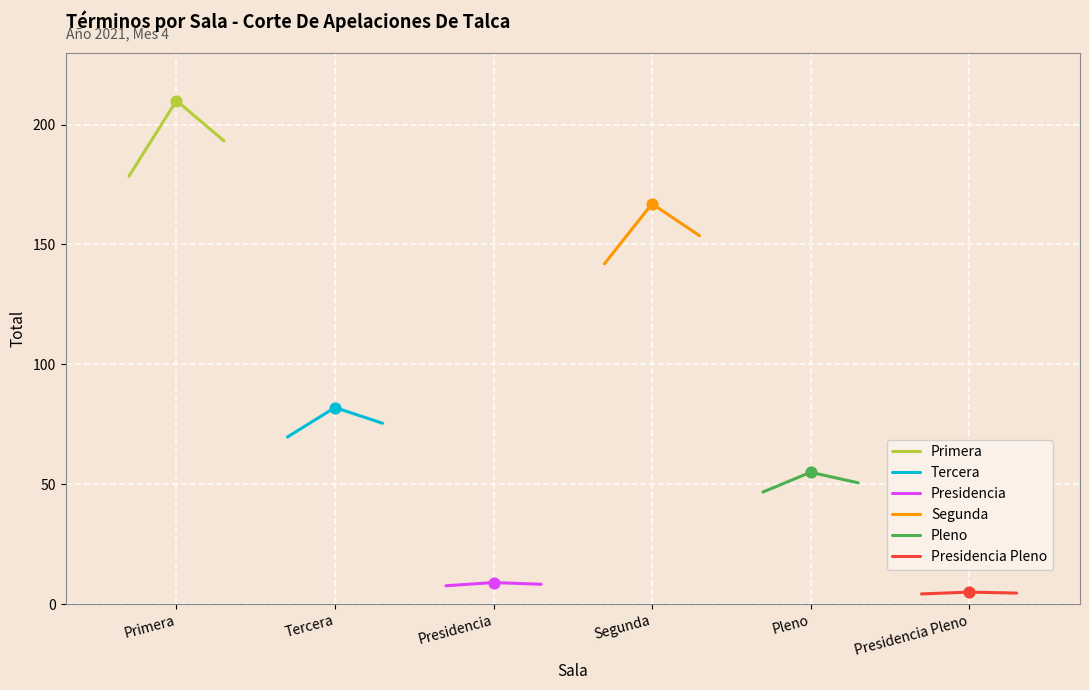

What is the lowest value of the Primera series?

178.5